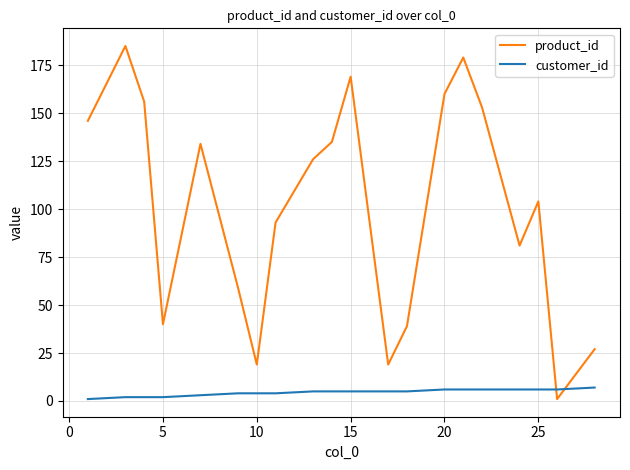

Which series has the widest spread of values?

product_id